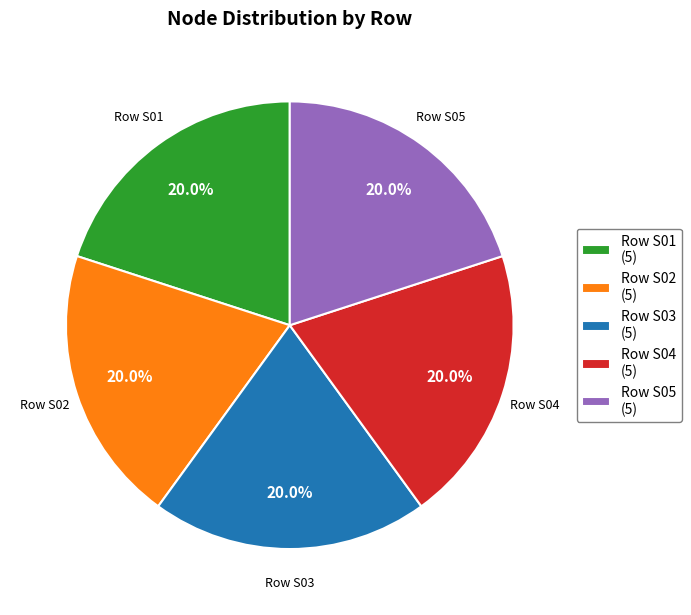

Is there any slice that represents more than half of the pie?

No